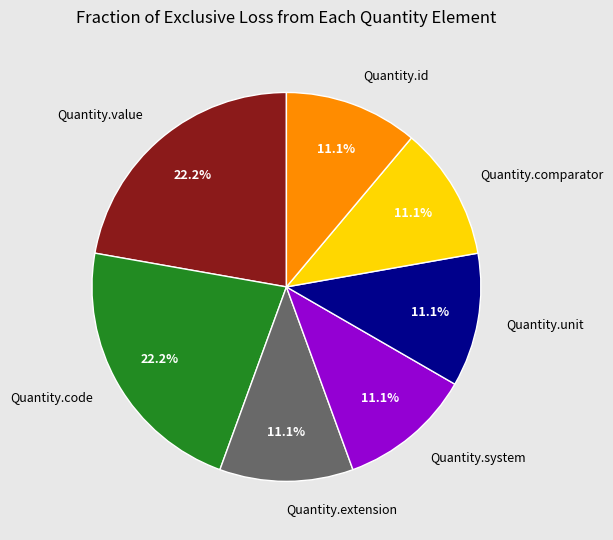

Between Quantity.value and Quantity.unit, which is larger?

Quantity.value